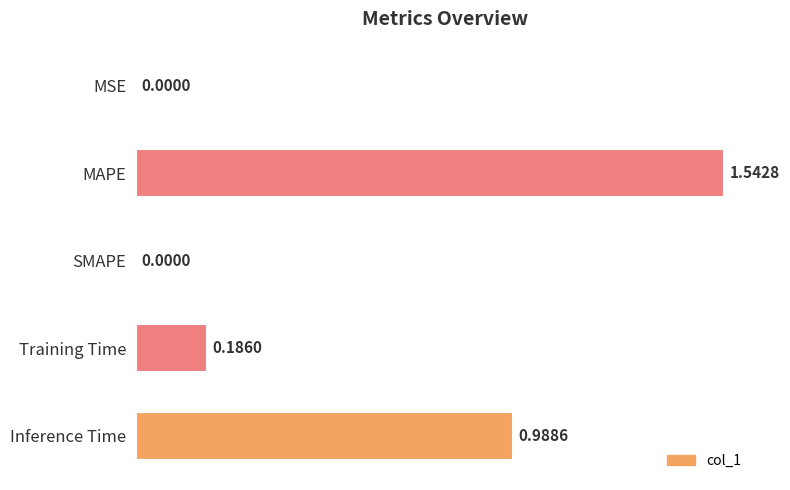

At which category does the chart reach its peak across all series?

MAPE